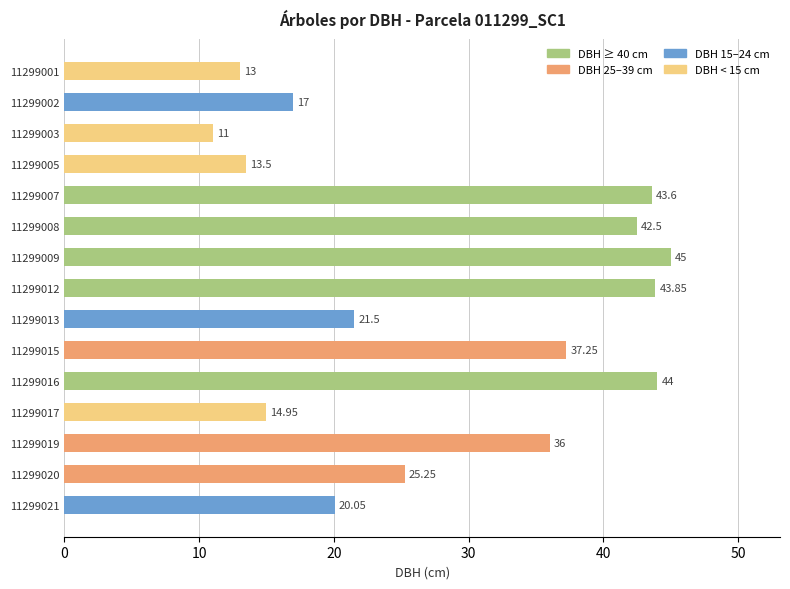

What is the difference between the maximum and minimum values?

34.0